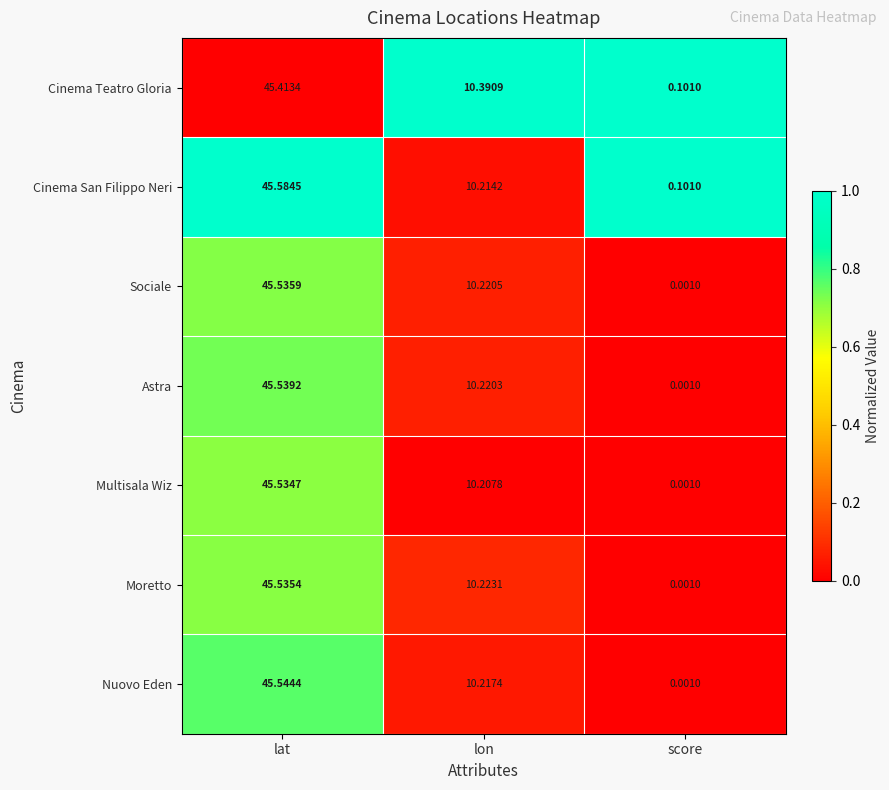

Which series has the widest spread of values?

Nuovo Eden